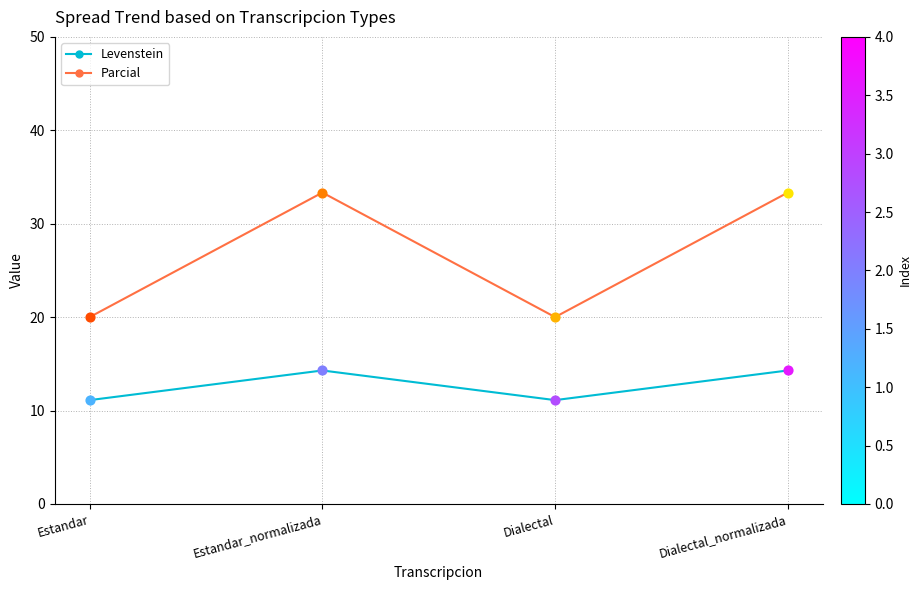

Which series has the largest total across all categories?

Parcial